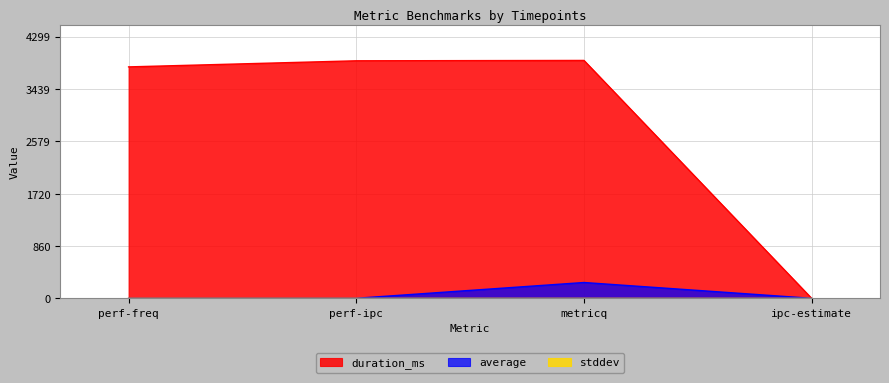

Count the number of data series in this chart.

3